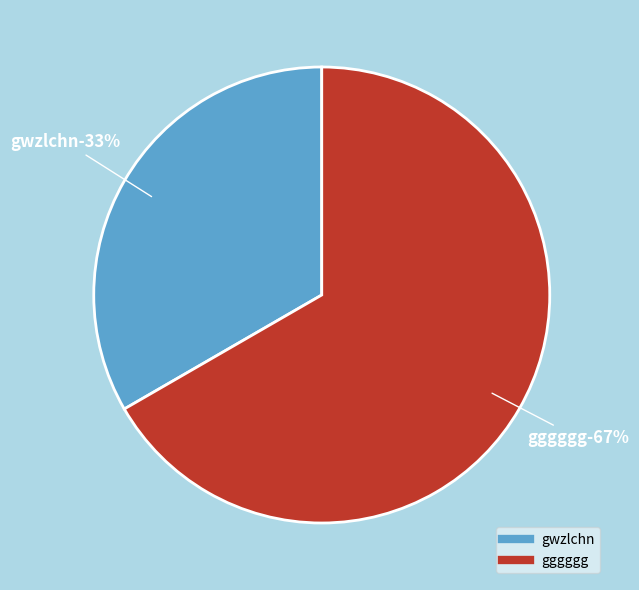

Rank the categories by value from highest to lowest.

gggggg, gwzlchn